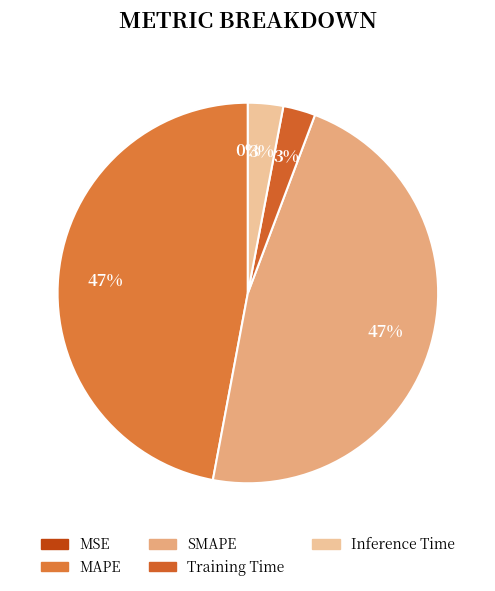

To the nearest percent, what percentage of the pie is MAPE?

47%